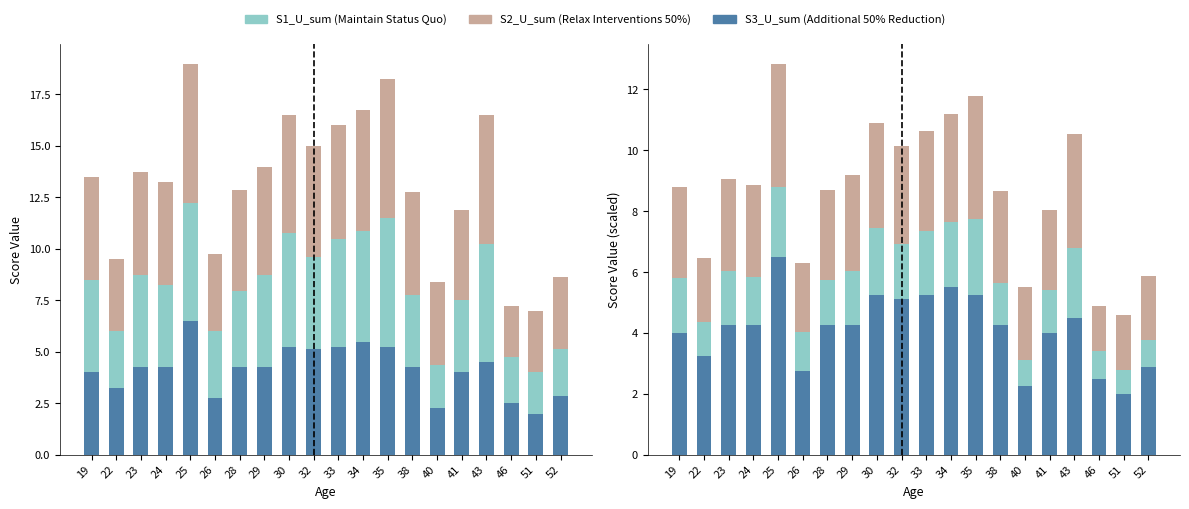

What is the total value across all series at 30?

10.9